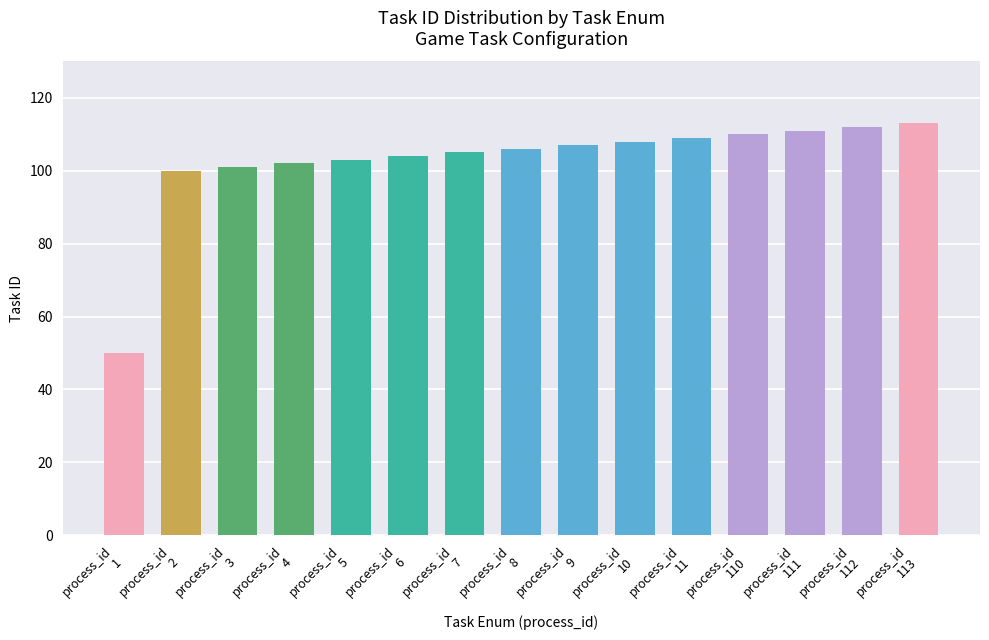

What is the minimum value shown in the chart?

50